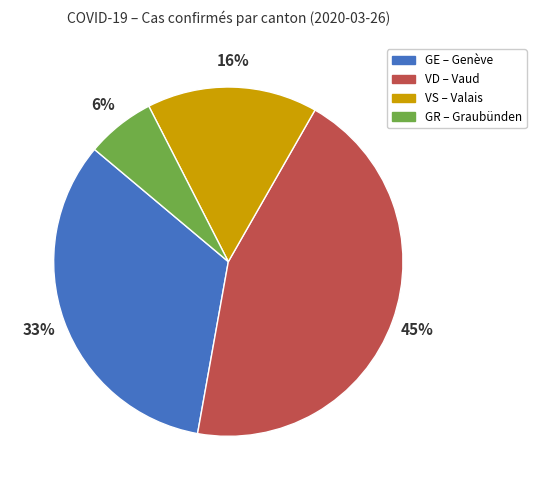

Do VS and VD together represent more than half of the pie?

Yes